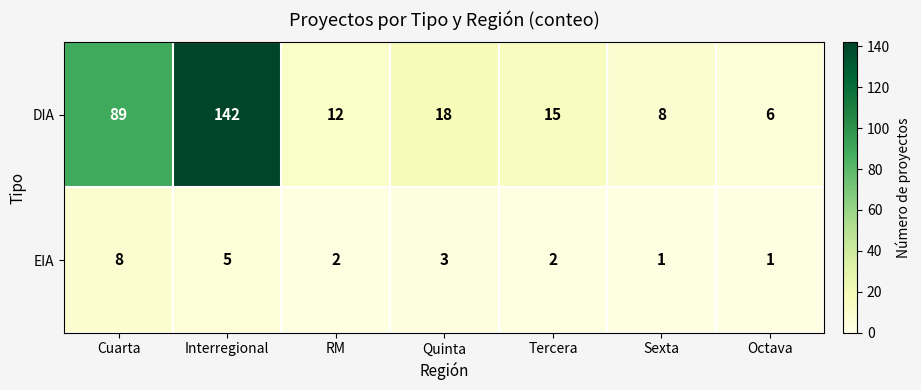

Which series has the largest range (max minus min)?

DIA